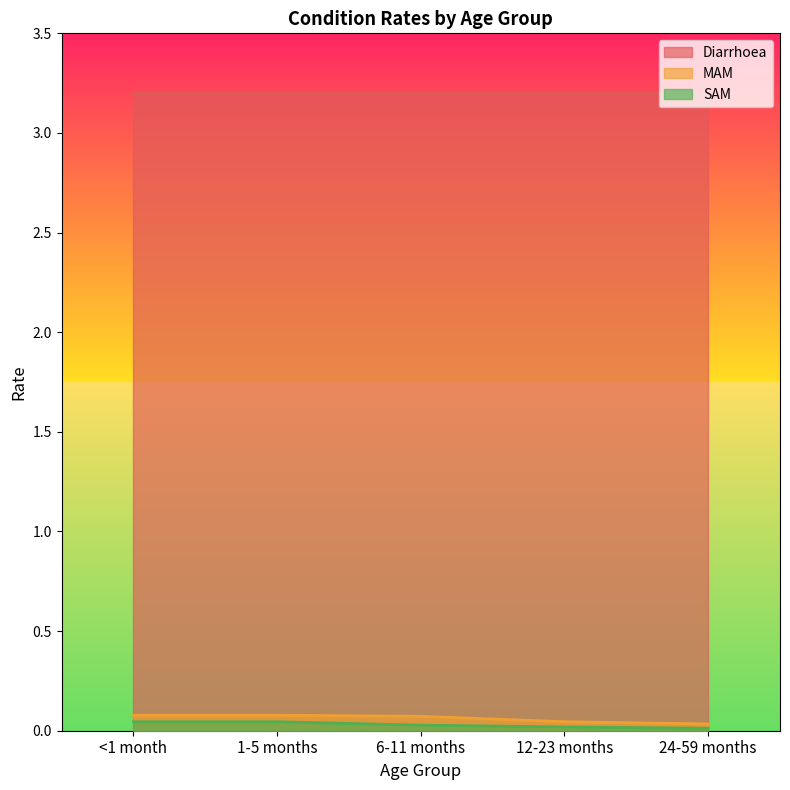

What are all the series names shown in the legend?

Diarrhoea, MAM, SAM